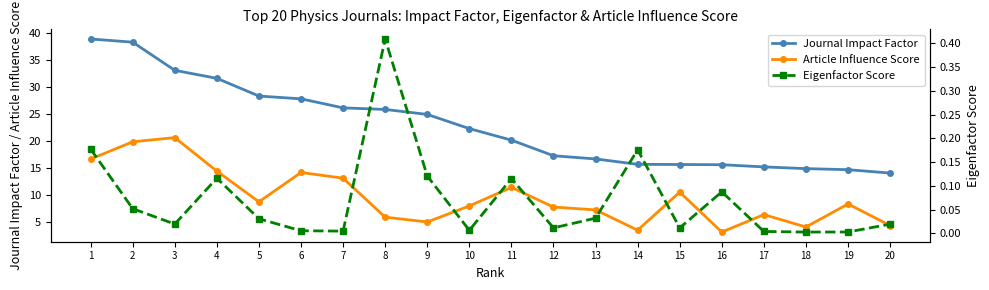

Where is Article Influence Score nearest to the value 11?

11